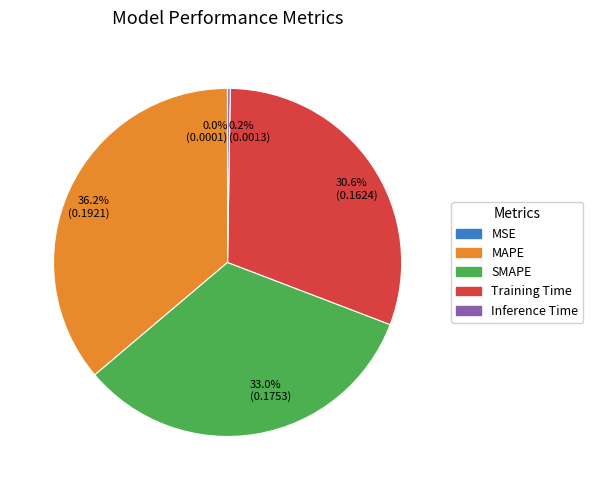

Does any single category account for the majority?

No